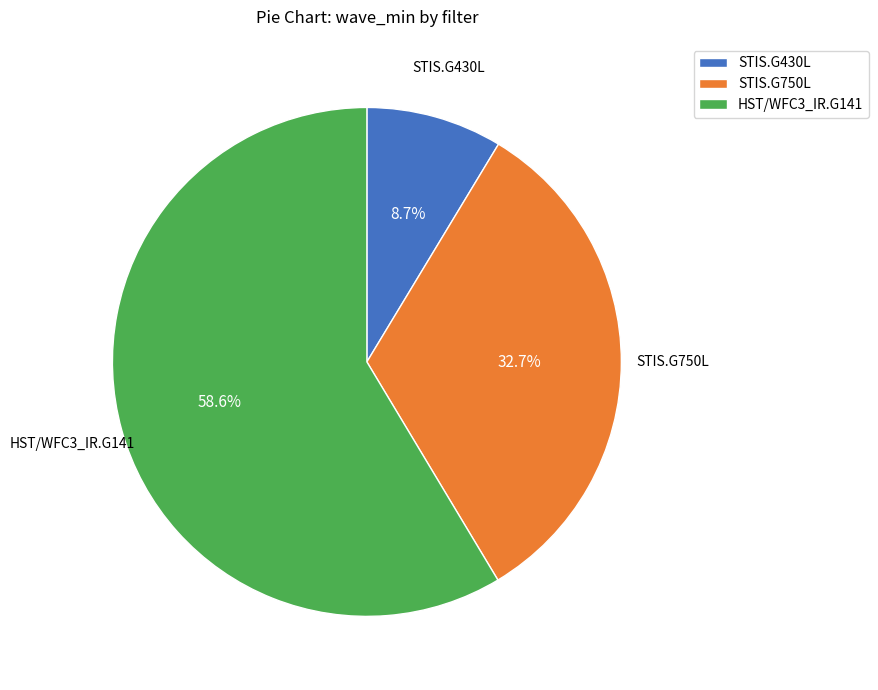

Count the number of slices in the pie.

3